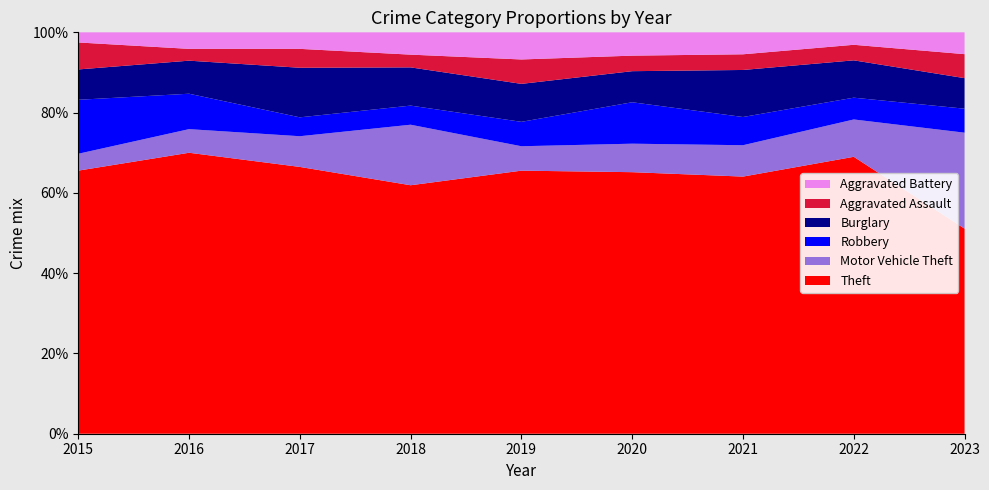

Reading left to right, transcribe all the data shown in this chart.

Theft: 78	119	113	78	97	101	82	89	94
Motor Vehicle Theft: 5	10	13	19	9	11	10	12	44
Robbery: 16	15	8	6	9	16	9	7	11
Burglary: 9	14	21	12	14	12	15	12	14
Aggravated Assault: 8	5	8	4	9	6	5	5	11
Aggravated Battery: 3	7	7	7	10	9	7	4	10